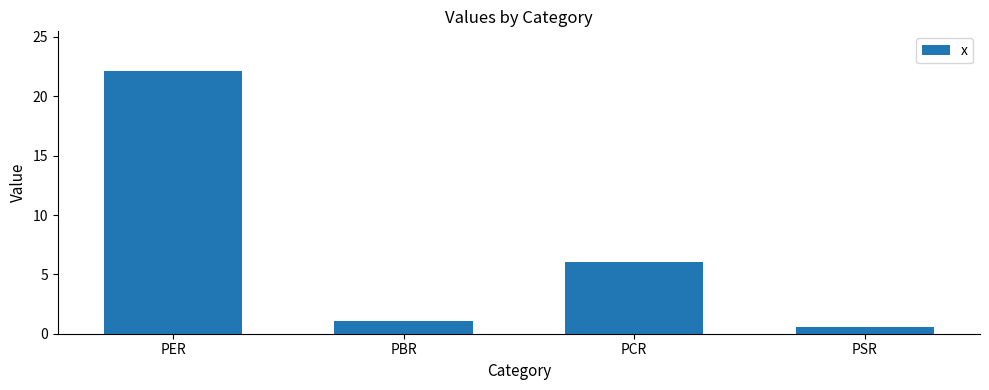

Rank the categories by value from highest to lowest.

PER, PCR, PBR, PSR